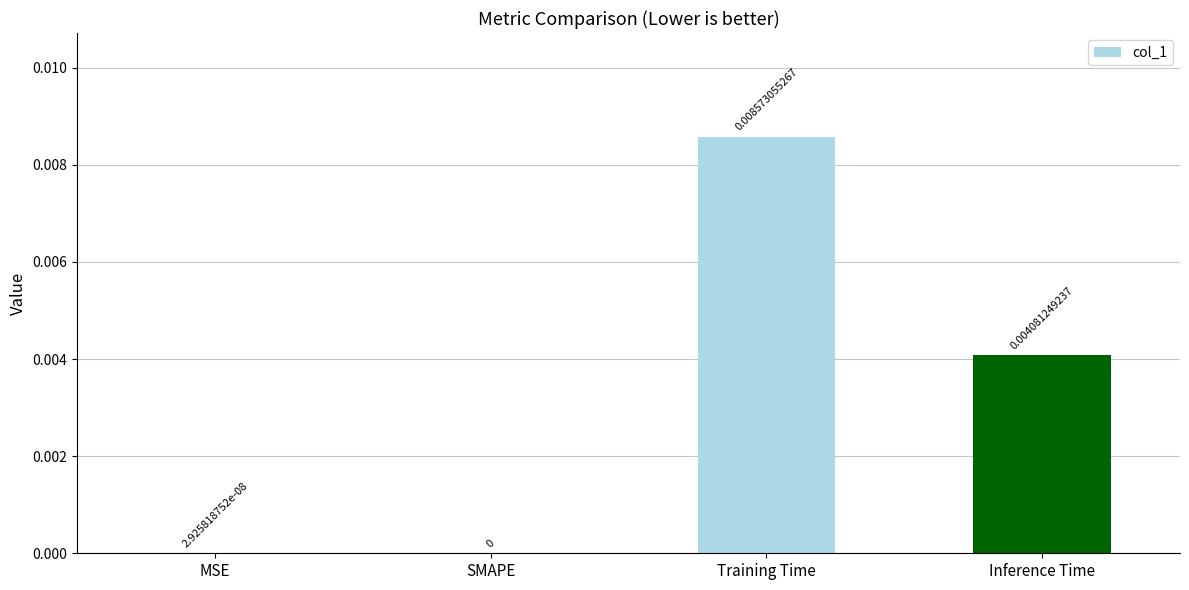

How many values exceed 0?

3